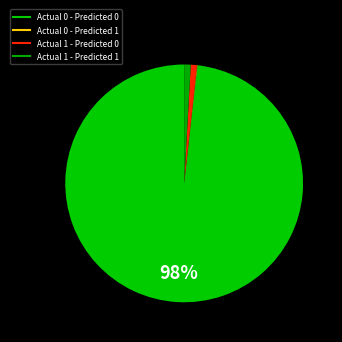

Does Actual 0 - Predicted 0 account for over 50% of the chart?

Yes